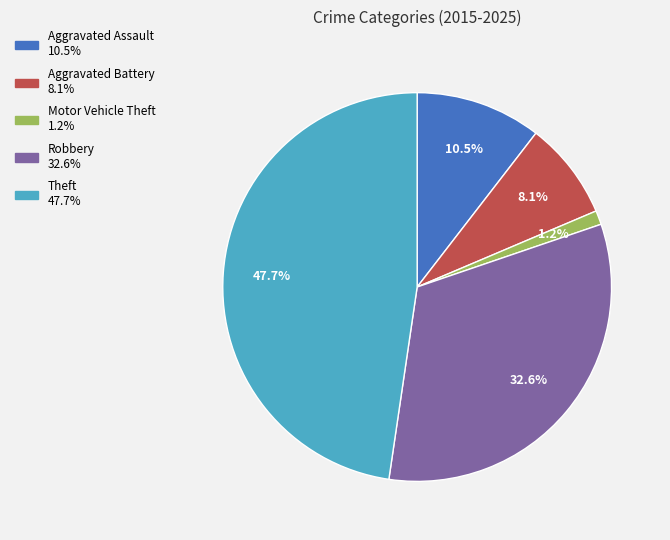

What is the ratio of the value at Robbery to the value at Aggravated Battery?

4.0